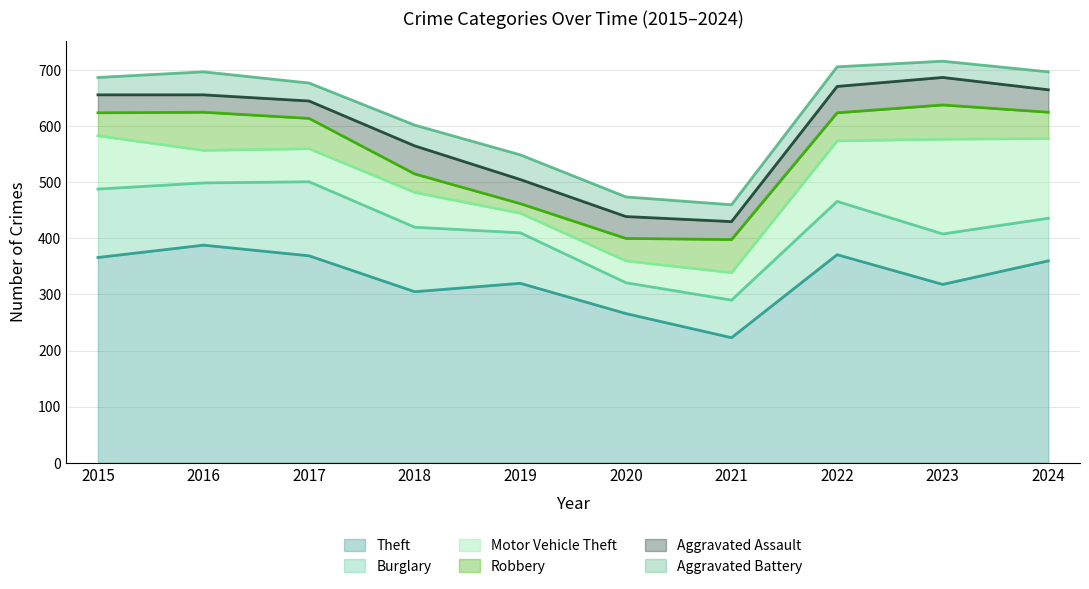

What is the difference between the maximum and second lowest values in the Motor Vehicle Theft series?

130